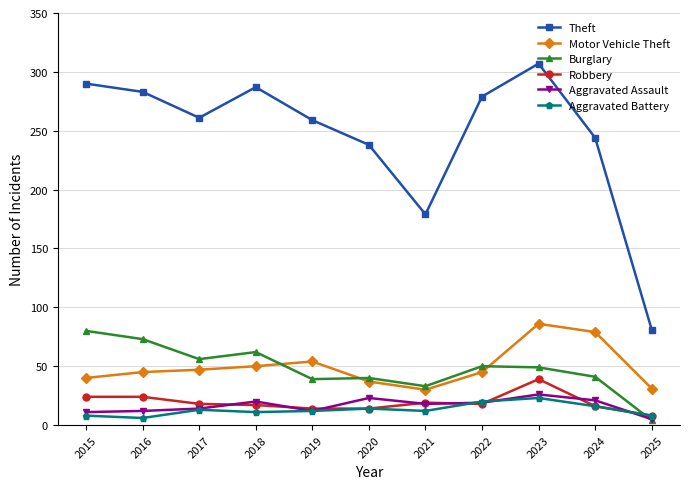

Which series changed the most between 2021 and 2022?

Theft